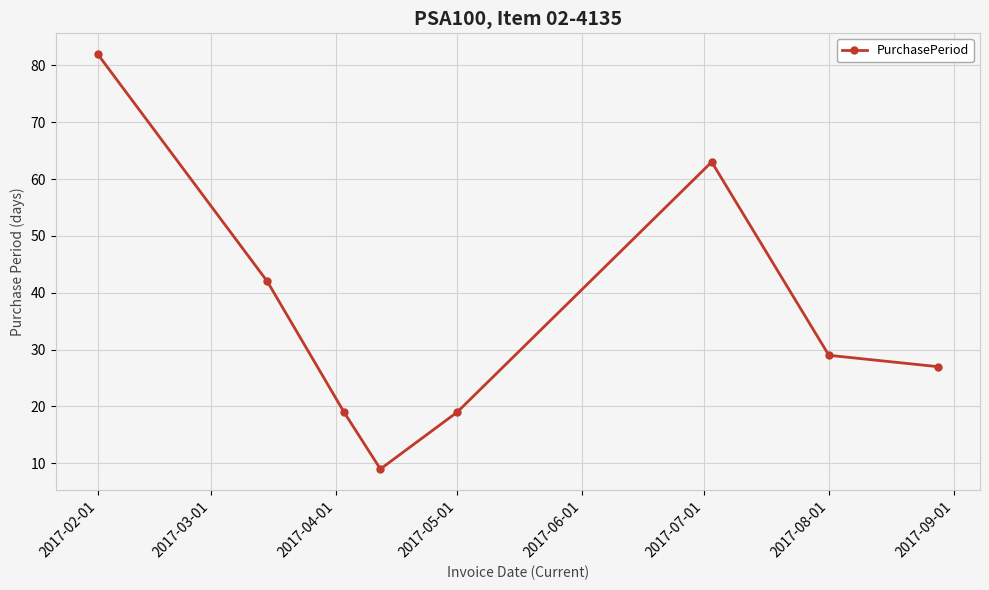

How many interior local valleys (lower than both neighbors) does the data have?

1